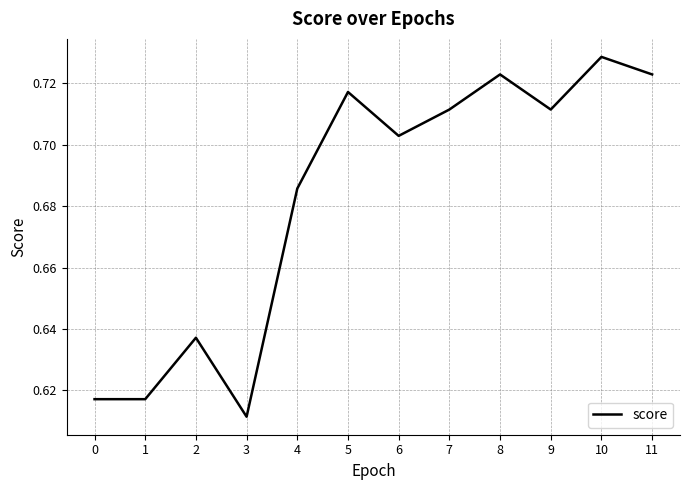

Is this an area chart (filled region under the line)?

No